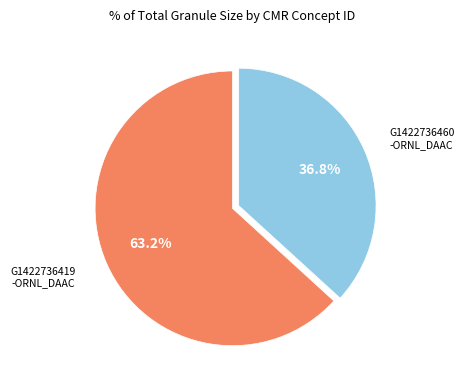

Does any single category account for the majority?

Yes